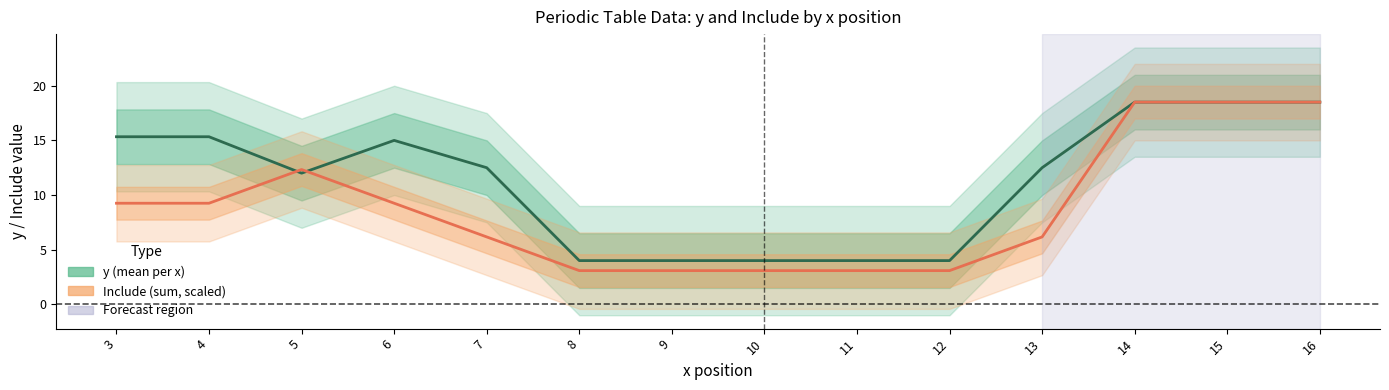

Reading right to left, transcribe all the data shown in this chart.

y (mean per x): 18.5	18.5	18.5	12.5	4.0	4.0	4.0	4.0	4.0	12.5	15.0	12.0	15.3	15.3
Include (sum, scaled): 18.5	18.5	18.5	6.2	3.1	3.1	3.1	3.1	3.1	6.2	9.2	12.3	9.2	9.2